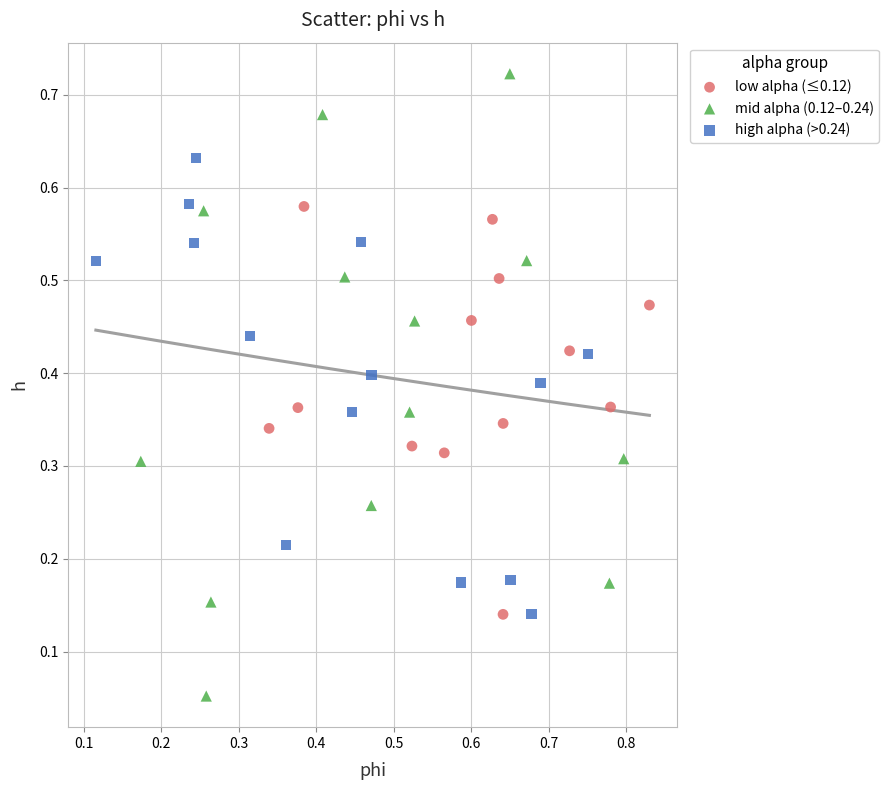

Which series has the largest Y range (max minus min)?

mid alpha (0.12–0.24)